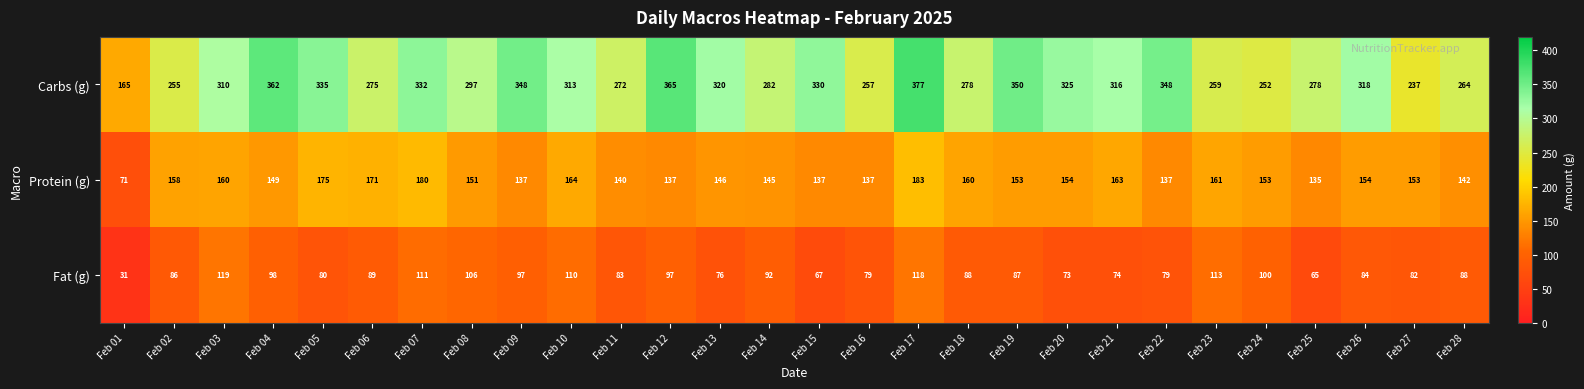

What is the difference between the maximum and minimum values in the Carbs (g) series?

212